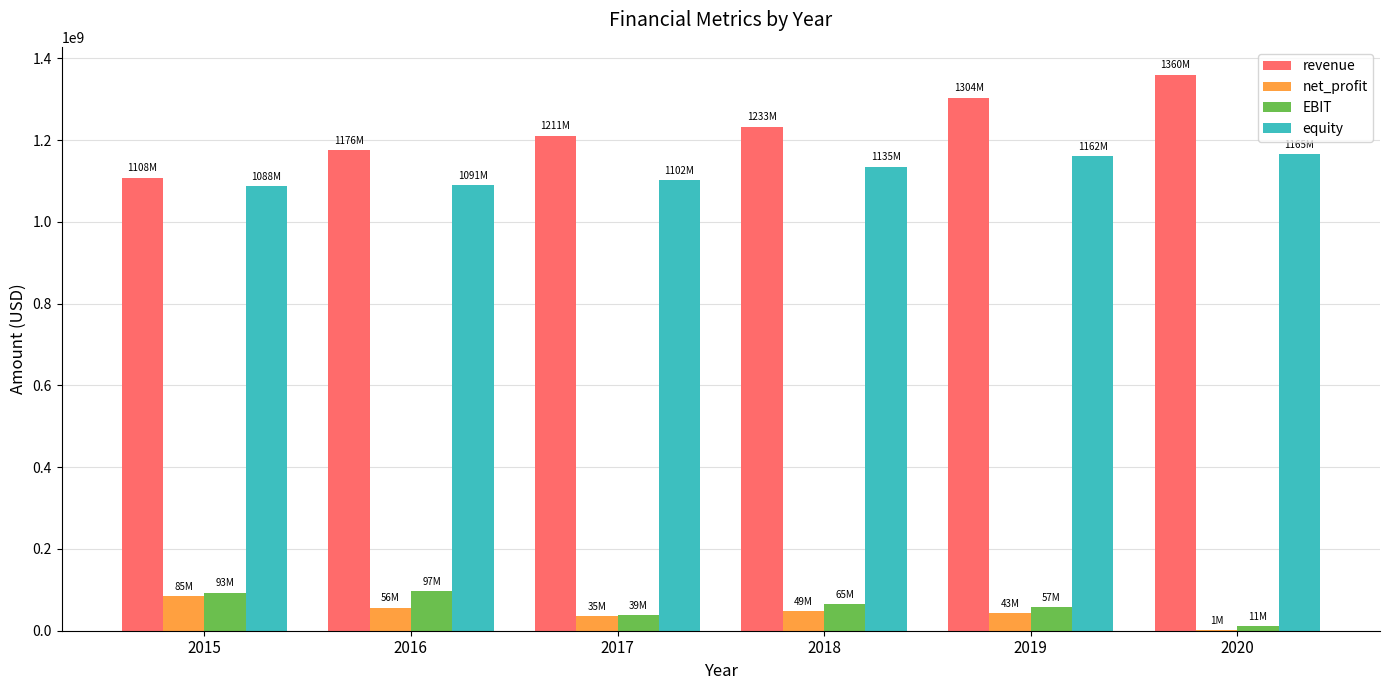

What is the sum of all revenue values?

7392580000